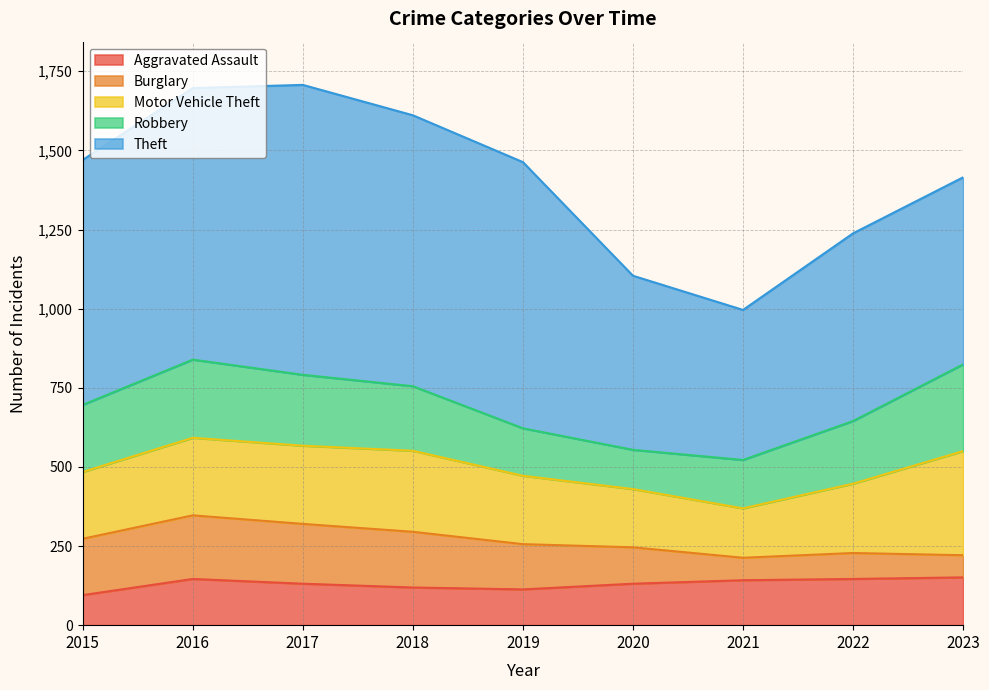

What is the highest value of the Theft series?

916